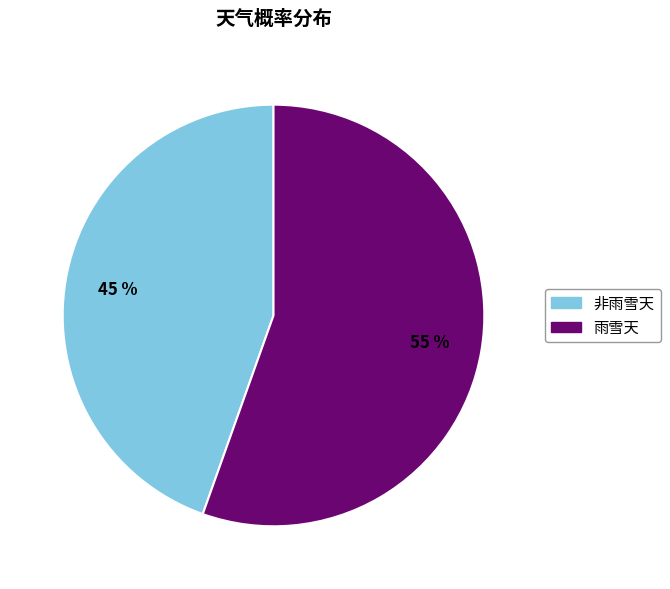

To the nearest percent, what is the average slice percentage?

50%